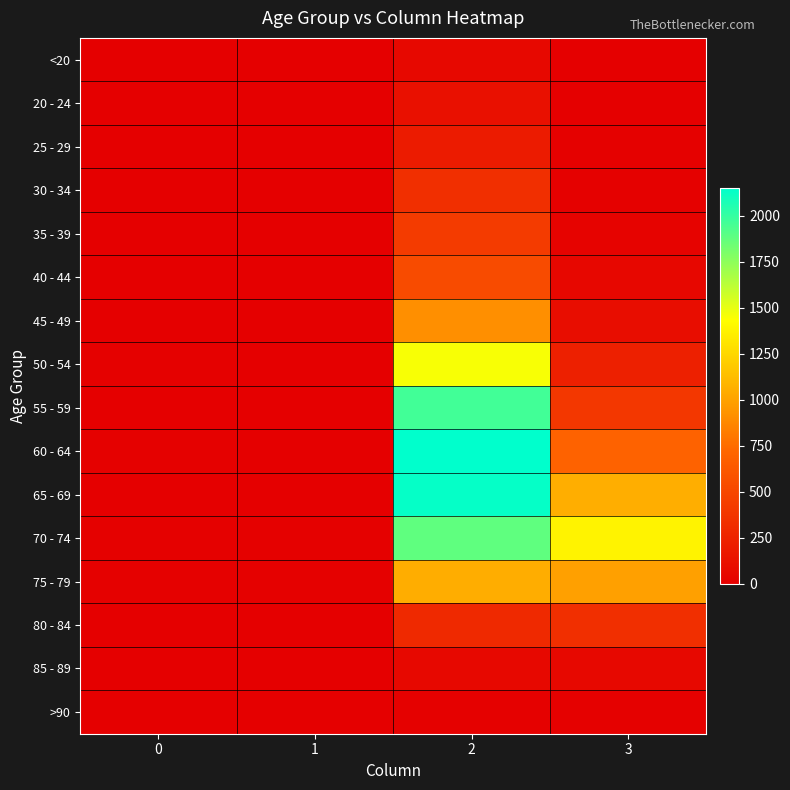

Reading left to right, extract all data points from this chart.

<20: 0=0	1=1	2=62	3=7
20 - 24: 0=1	1=0	2=121	3=2
25 - 29: 0=0	1=0	2=196	3=13
30 - 34: 0=0	1=2	2=333	3=14
35 - 39: 0=2	1=1	2=420	3=26
40 - 44: 0=0	1=1	2=530	3=53
45 - 49: 0=2	1=1	2=915	3=97
50 - 54: 0=9	1=3	2=1450	3=227
55 - 59: 0=8	1=6	2=1965	3=392
60 - 64: 0=11	1=8	2=2151	3=689
65 - 69: 0=6	1=6	2=2130	3=1057
70 - 74: 0=13	1=14	2=1882	3=1381
75 - 79: 0=10	1=12	2=1053	3=993
80 - 84: 0=7	1=4	2=296	3=333
85 - 89: 0=3	1=1	2=62	3=64
>90: 0=0	1=0	2=15	3=9